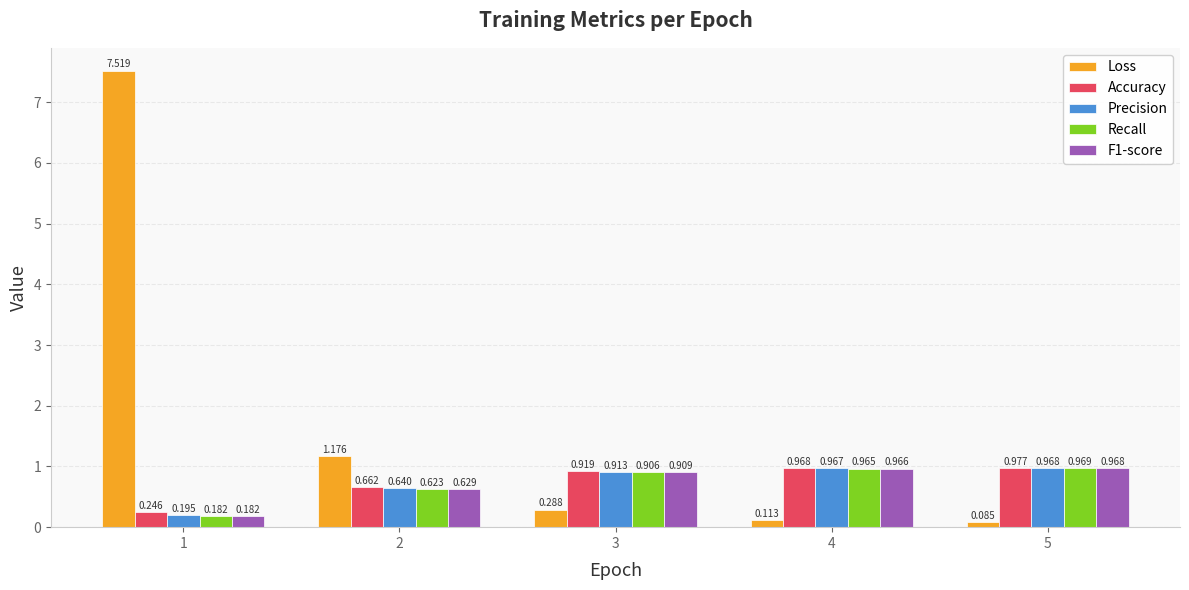

Which label corresponds to the largest value in the chart?

1